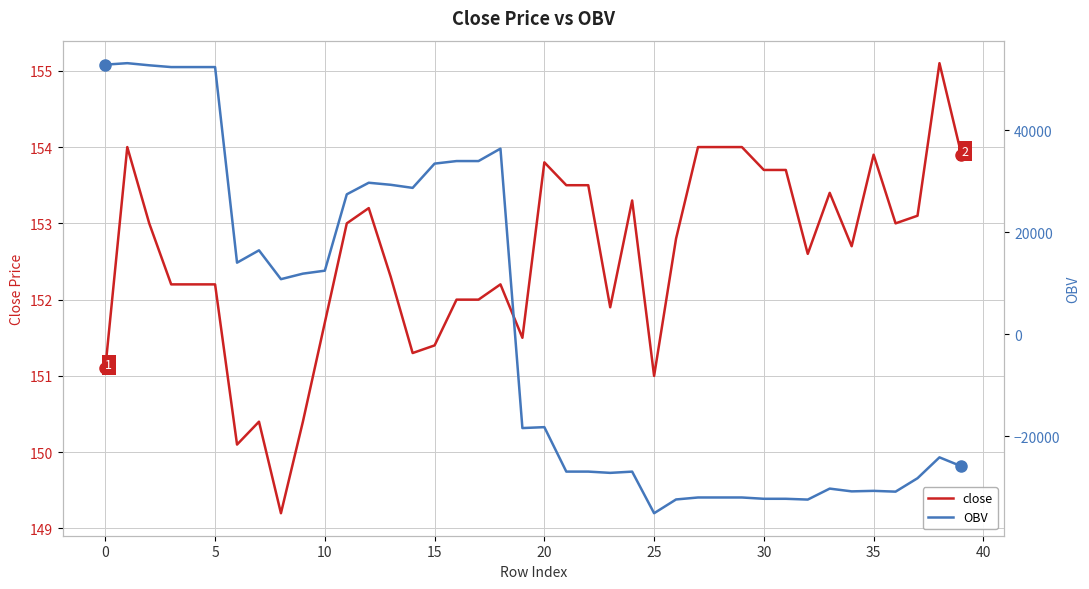

What is the minimum value for close?

149.2